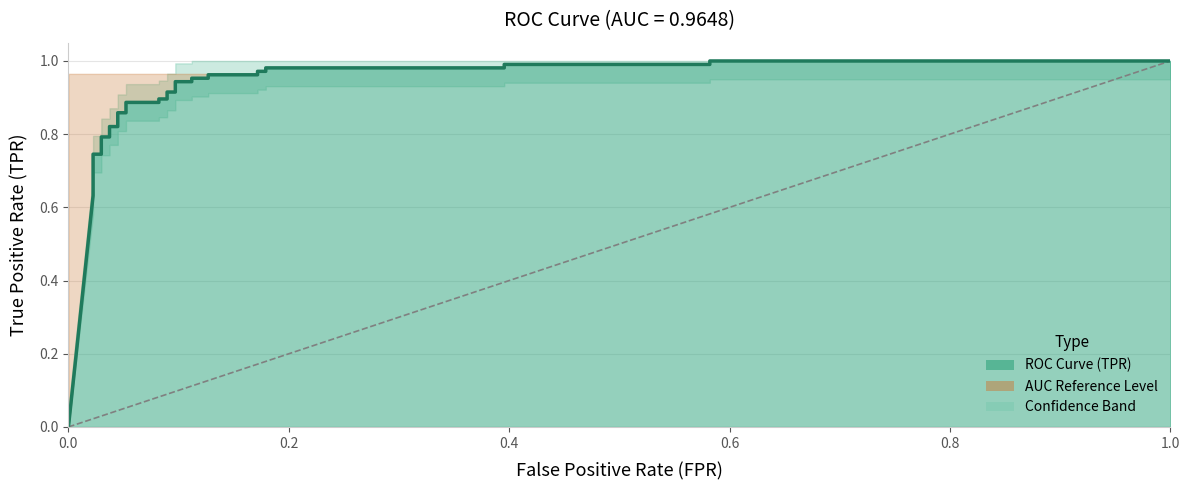

What is the label of the 22nd point from the right?

11